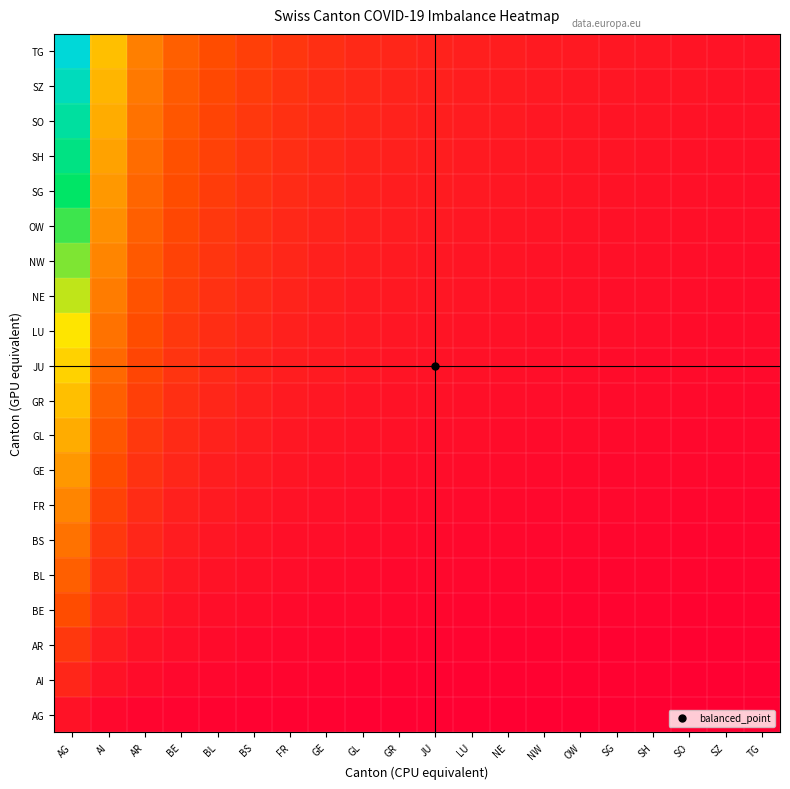

At how many categories does at least one series exceed 1?

19